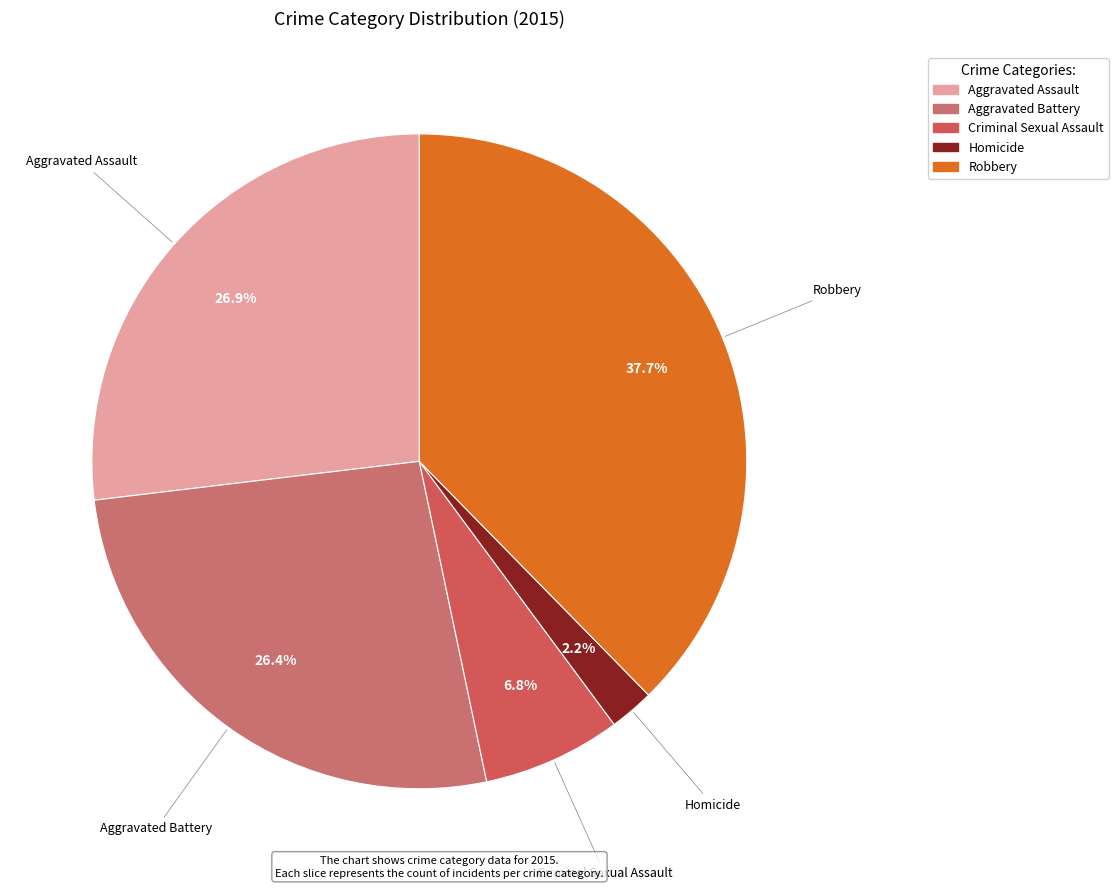

Do Homicide and Criminal Sexual Assault together represent more than half of the pie?

No